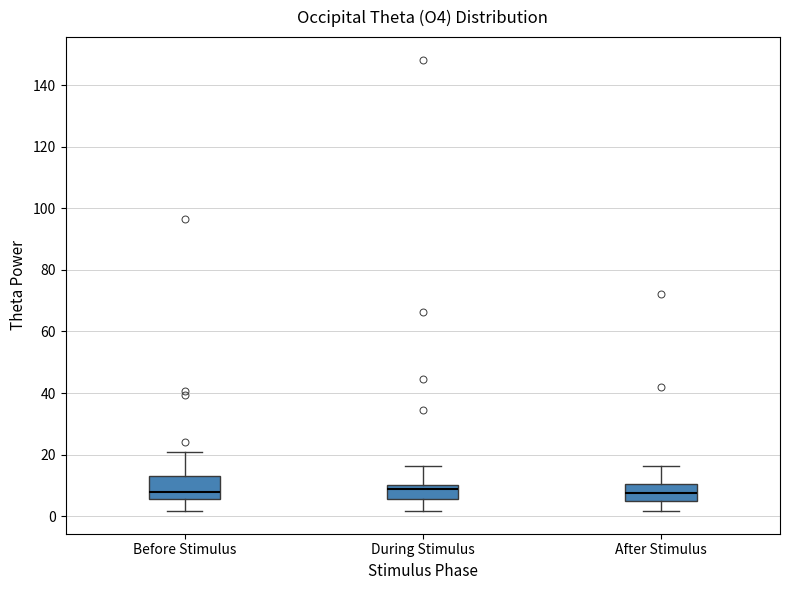

Reading left to right, transcribe this box plot: for each box, give where its median line is, the range the box spans, and where its two whiskers end, as read against the y-axis. The values are not printed on the chart, so give them approximately, as read against the axis.

Before Stimulus: median 8, box 6 to 12, whiskers 2 to 20
During Stimulus: median 8, box 6 to 10, whiskers 2 to 16
After Stimulus: median 8, box 4 to 10, whiskers 2 to 16